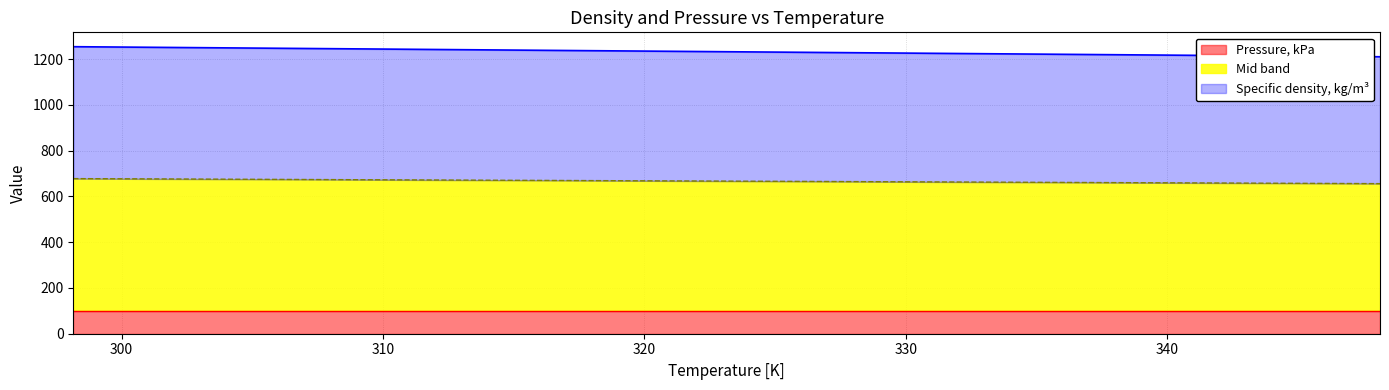

What is the difference between the values at 348.15 and 318.15?

13.2